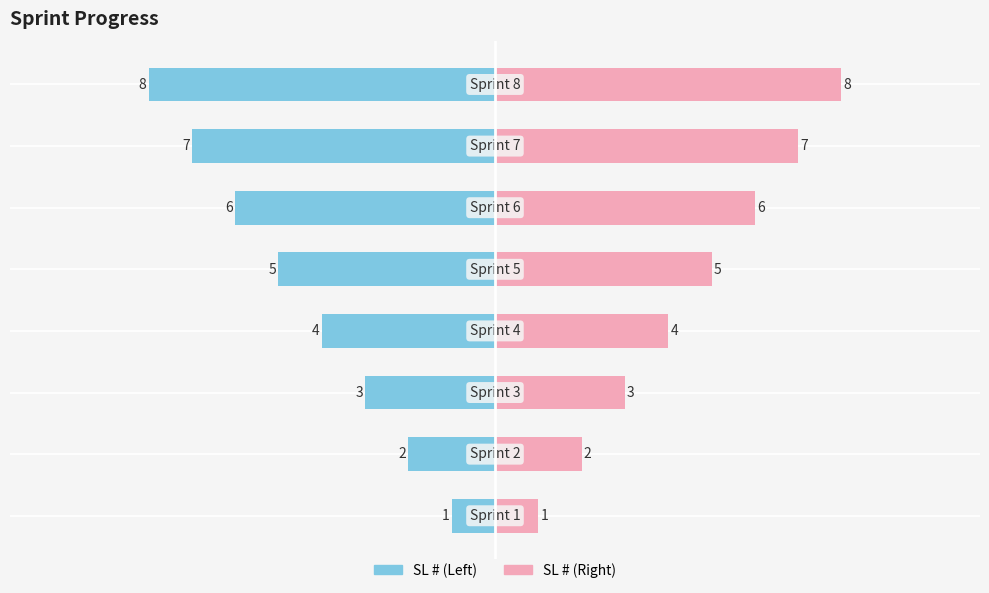

The SL # (Left) series shows -2 at 3. True or false?

False